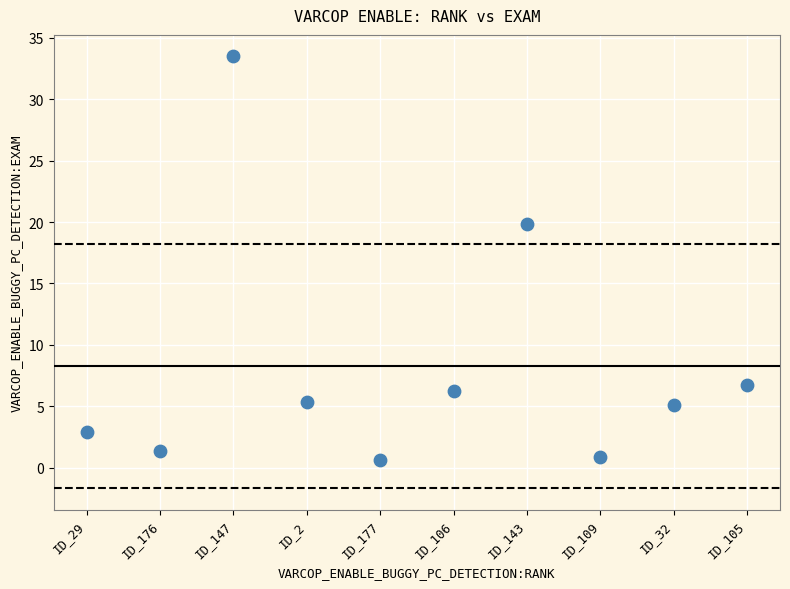

What is the range of Y values (max minus min)?

32.8